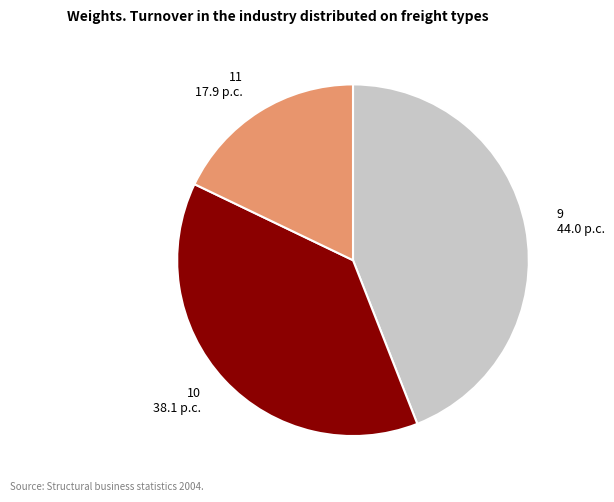

Do 10 and 11 together represent more than half of the pie?

Yes